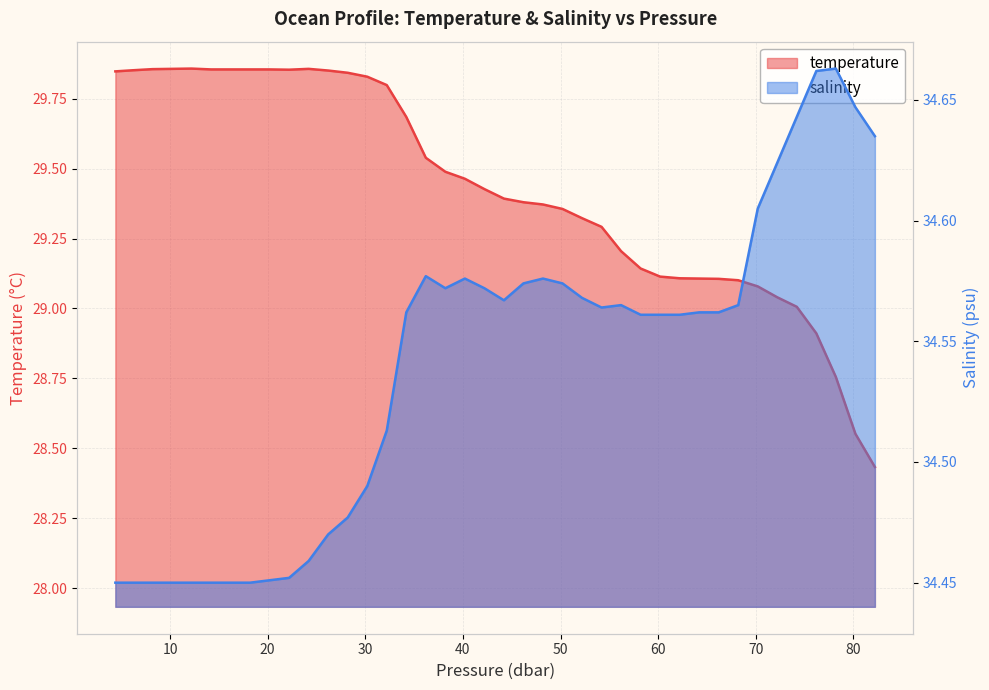

What is the difference between the maximum and minimum values in the salinity series?

0.2